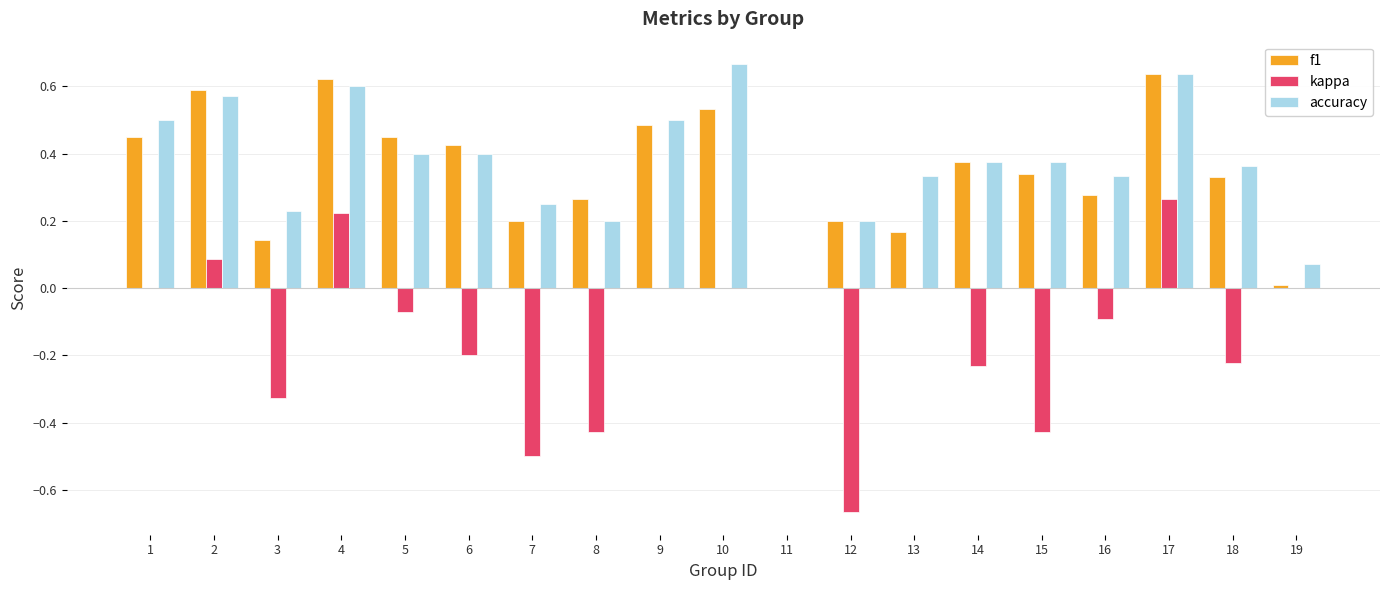

Is the value of accuracy at 11 greater than the value of f1 at 10?

No